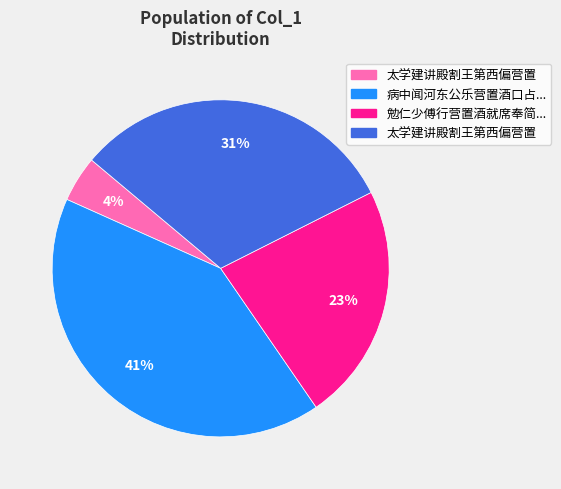

To the nearest percent, what is the difference between the largest and smallest slice percentages?

37%